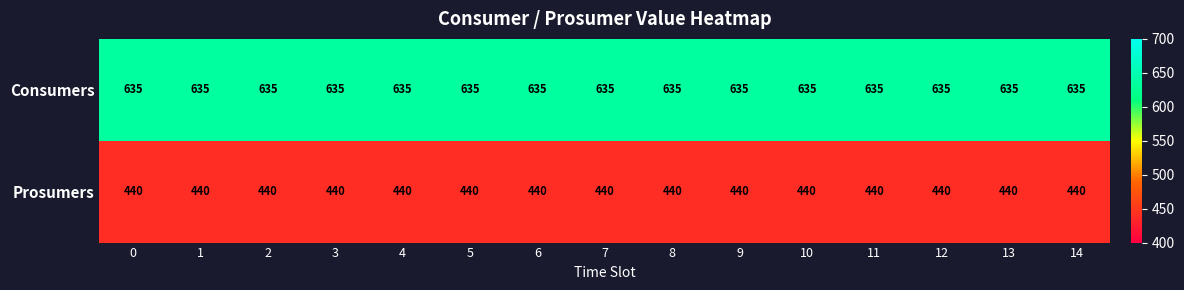

Rank the series by their maximum value, from lowest to highest.

Prosumers, Consumers